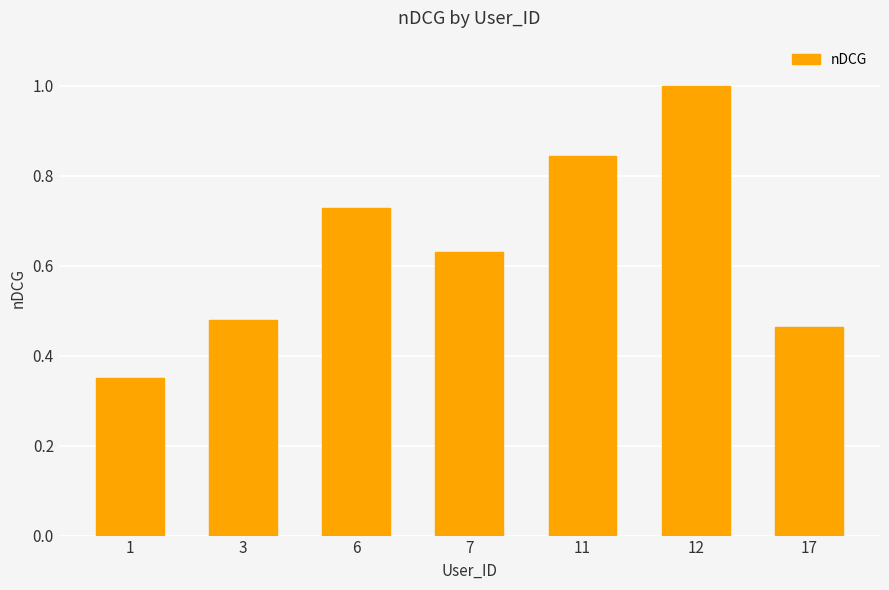

How many bars are there in total?

7